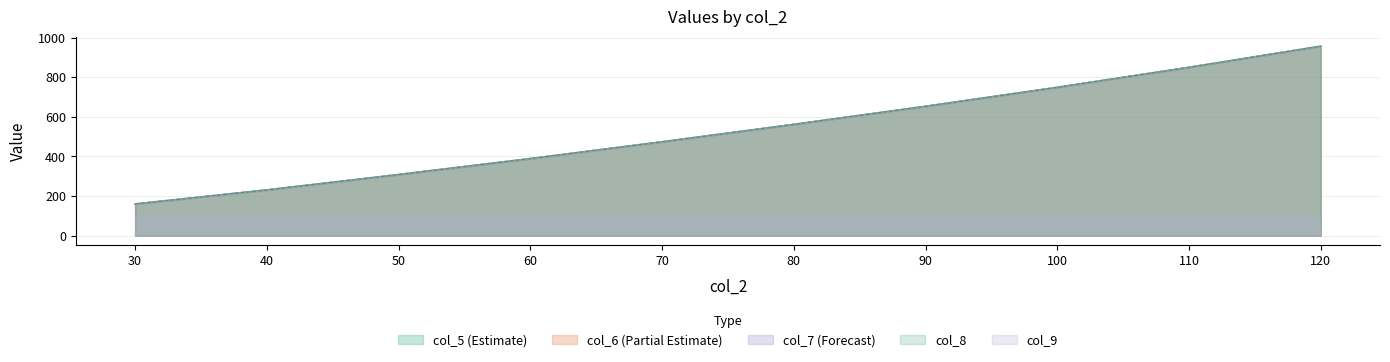

True or false: col_9 and col_7 cross at least once.

False